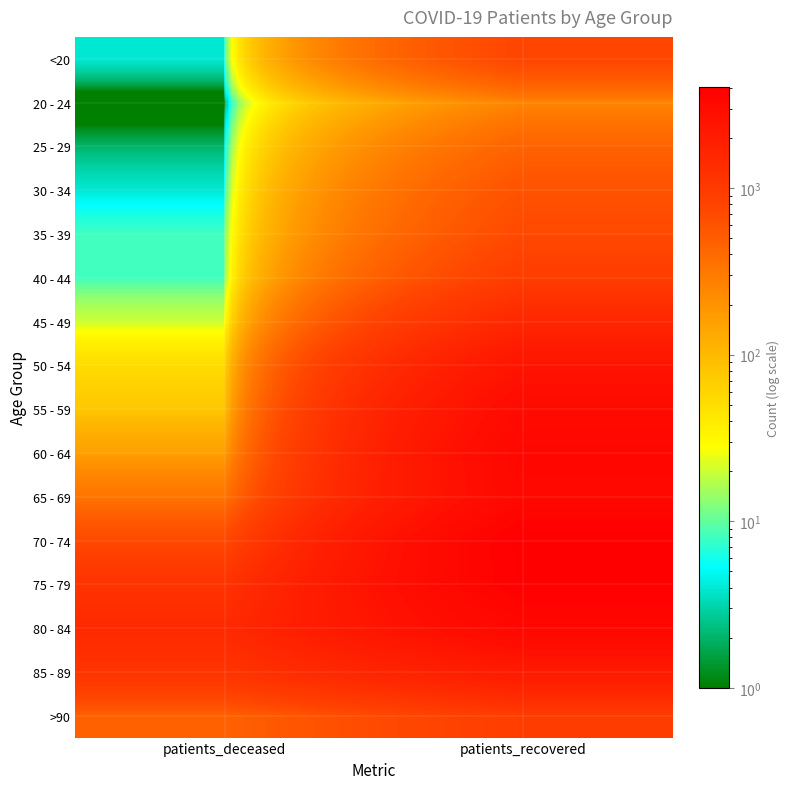

How many data points does each series have?

2